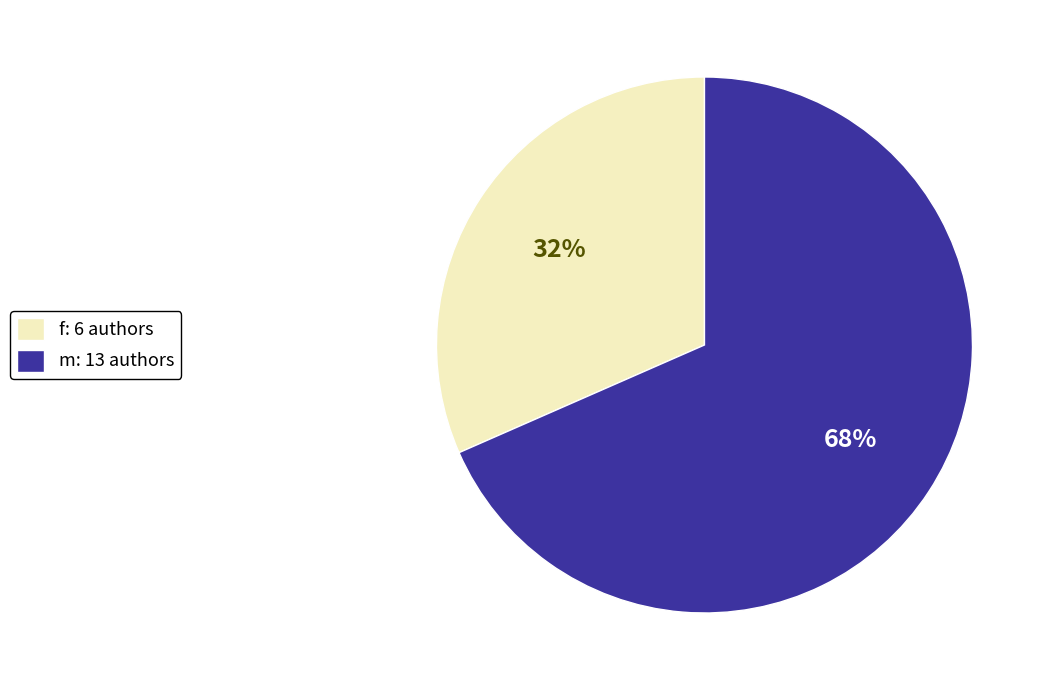

What percentage is the m slice, to the nearest percent?

68%